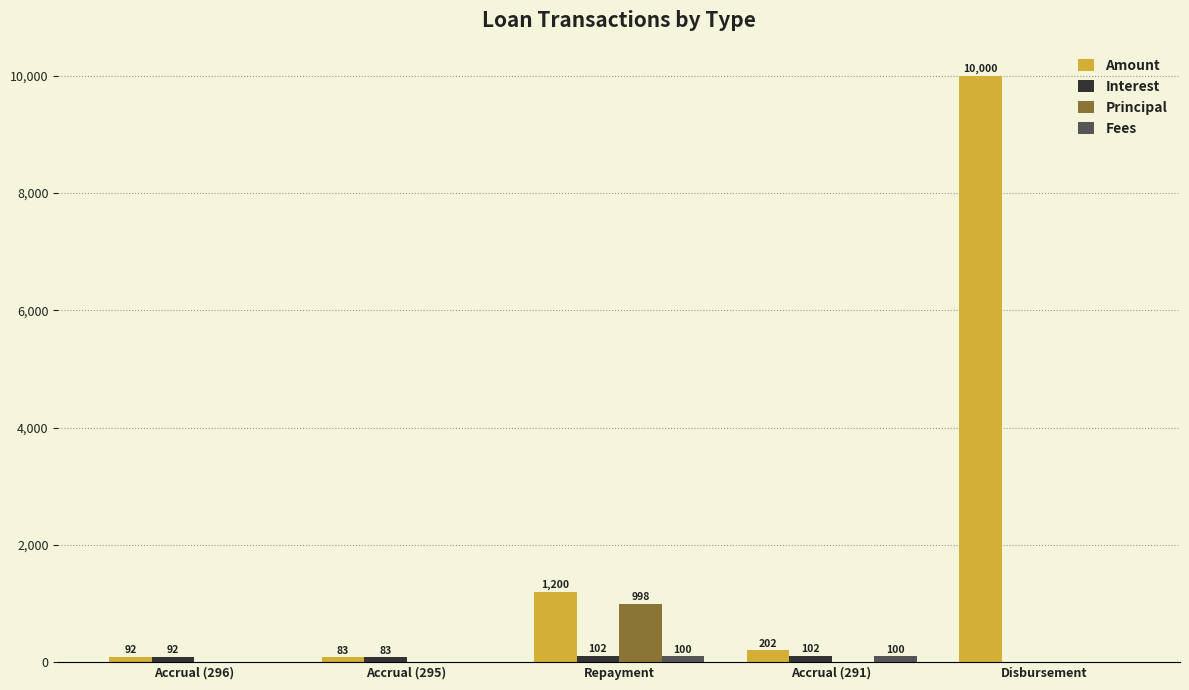

Where is Amount nearest to the value 5041?

Repayment